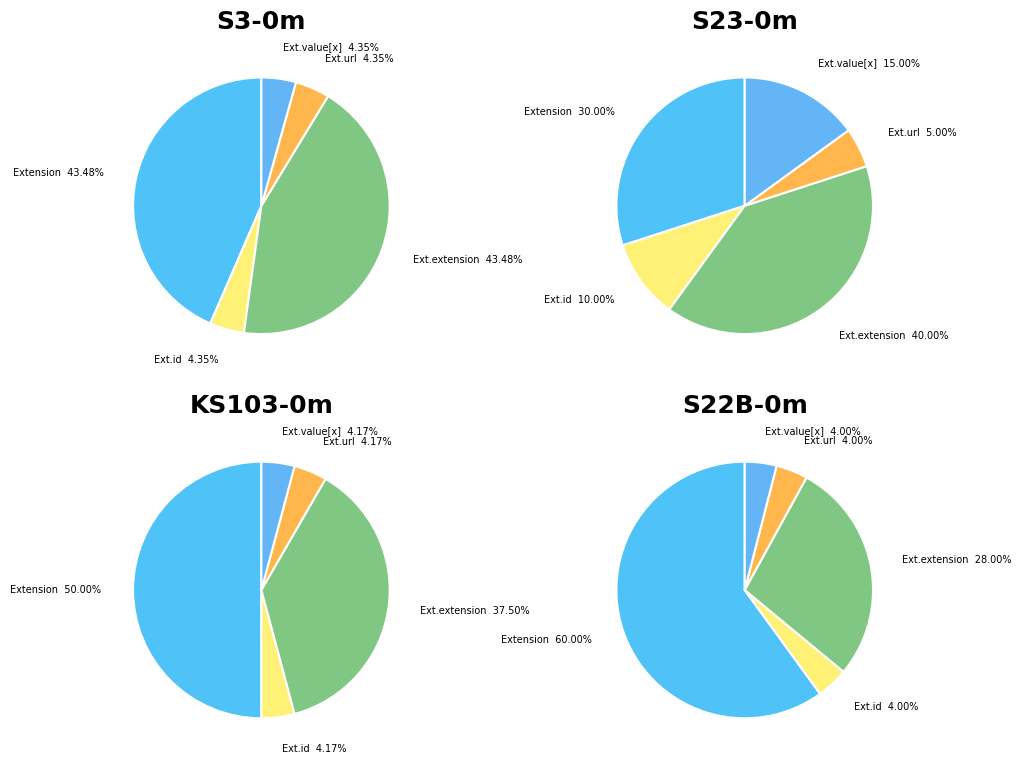

Is it true that Extension.value[x] is 1% of the pie?

False